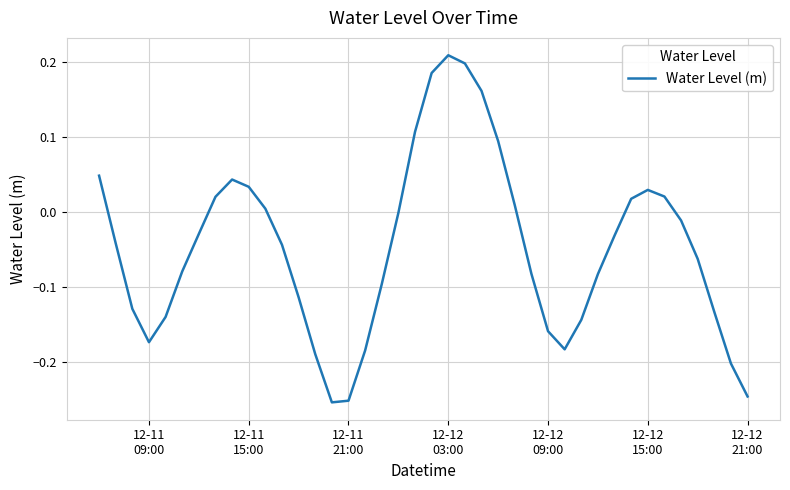

What is the difference between the maximum and minimum values?

0.5